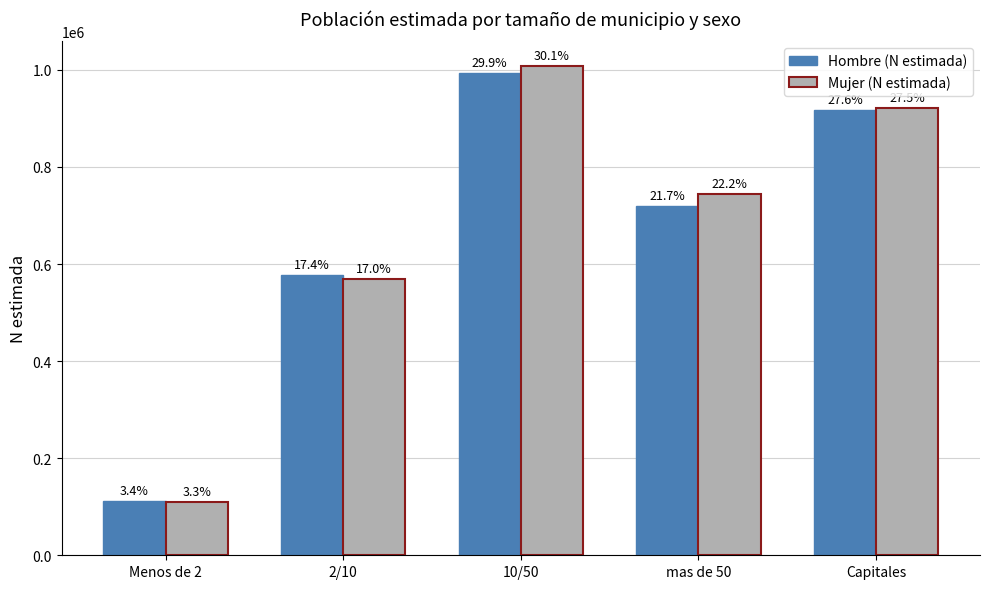

What are all the series names shown in the legend?

Hombre (N estimada), Mujer (N estimada)